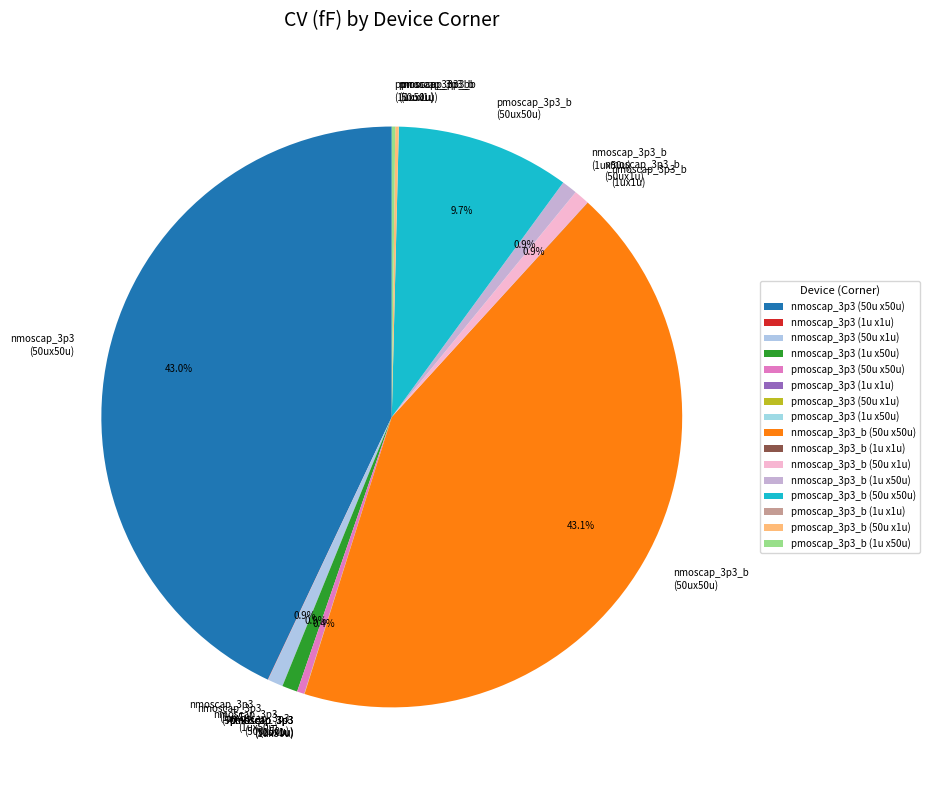

Which category has the biggest portion of the pie?

nmoscap_3p3_b (50u x50u)